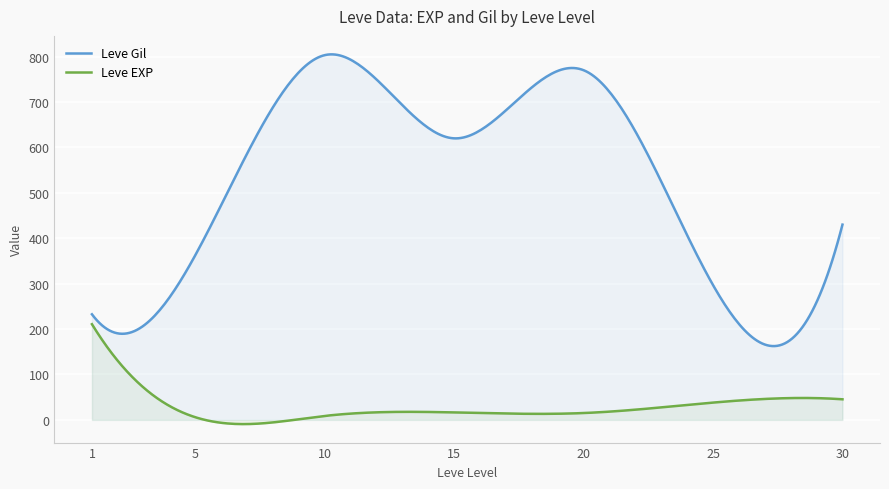

What is the difference between the maximum and minimum values in the Leve Gil series?

642.5